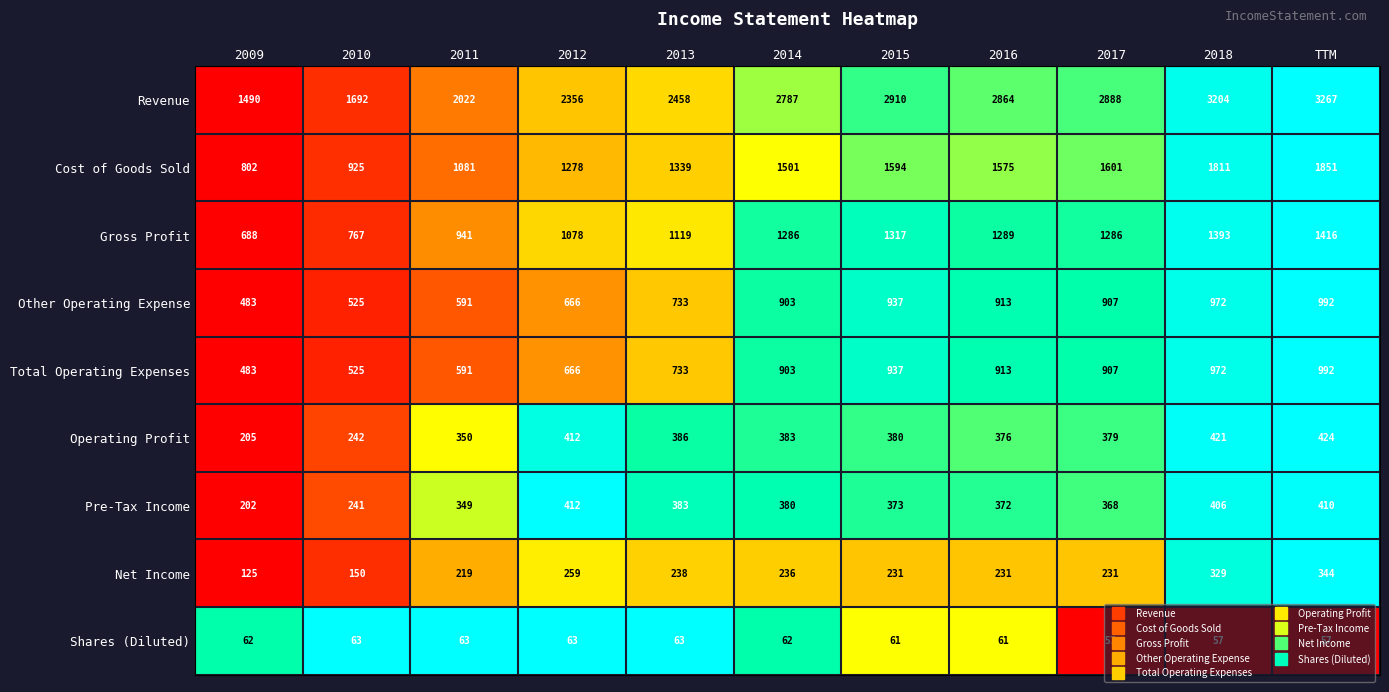

What is the difference between the second highest and minimum values in the Pre-Tax Income series?

208